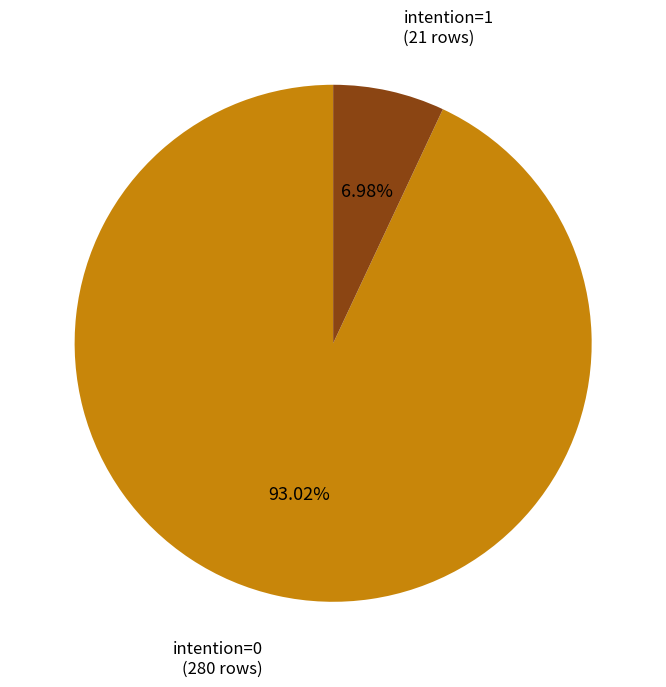

What is the majority slice?

intention=0